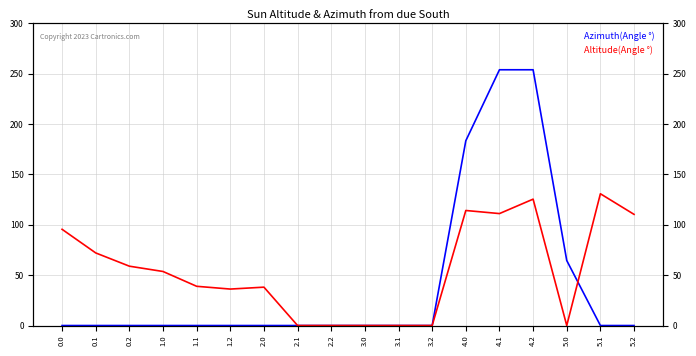

At which label is Azimuth(Angle °) closest to 127?

4.0